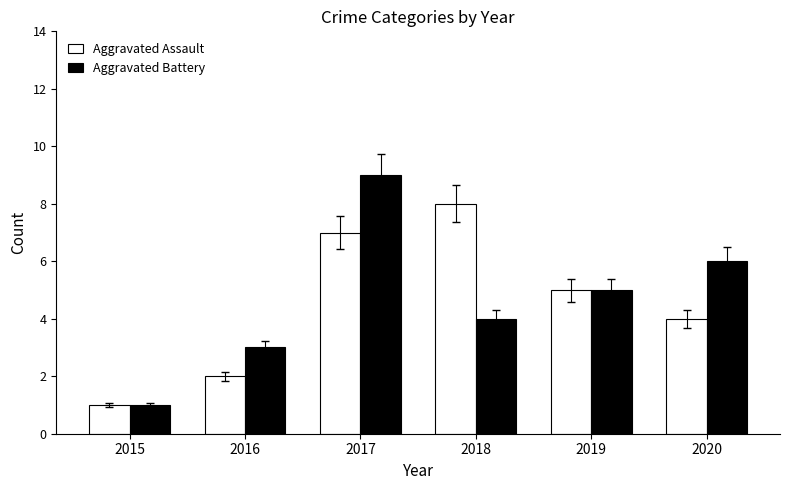

What is the sum of all Aggravated Assault values?

27